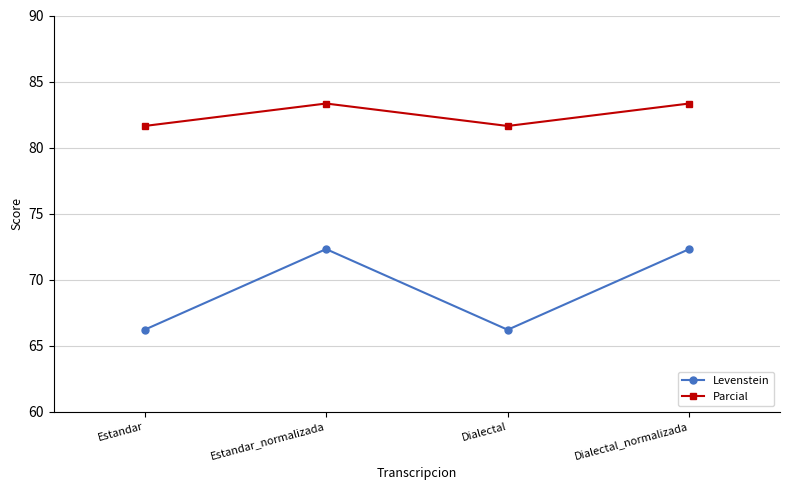

What are all the series names shown in the legend?

Levenstein, Parcial